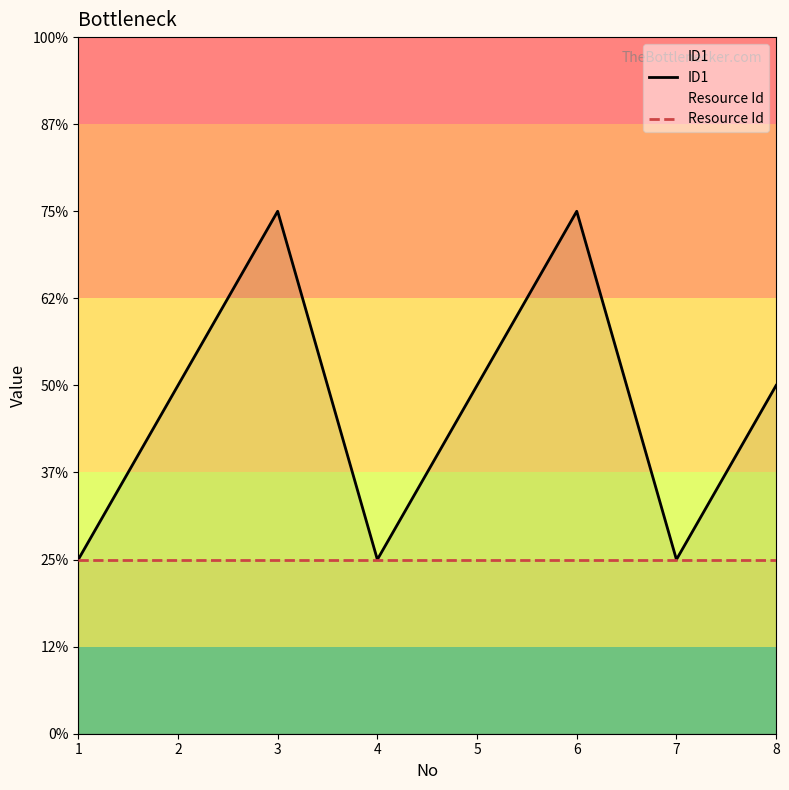

At how many categories does at least one series exceed 1?

5